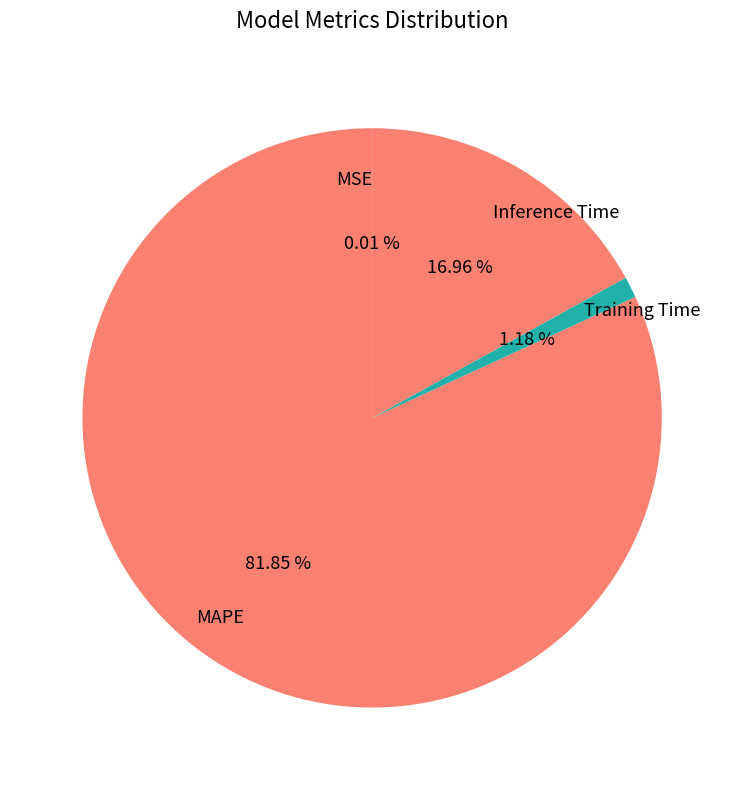

Which has a higher value, MAPE or Training Time?

MAPE